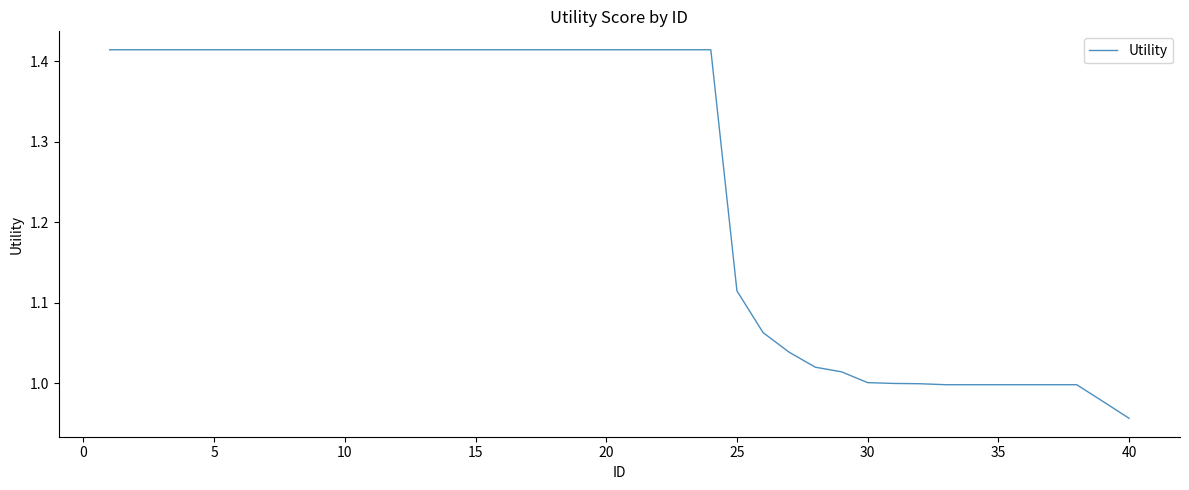

What is the difference between the maximum and minimum values?

0.5